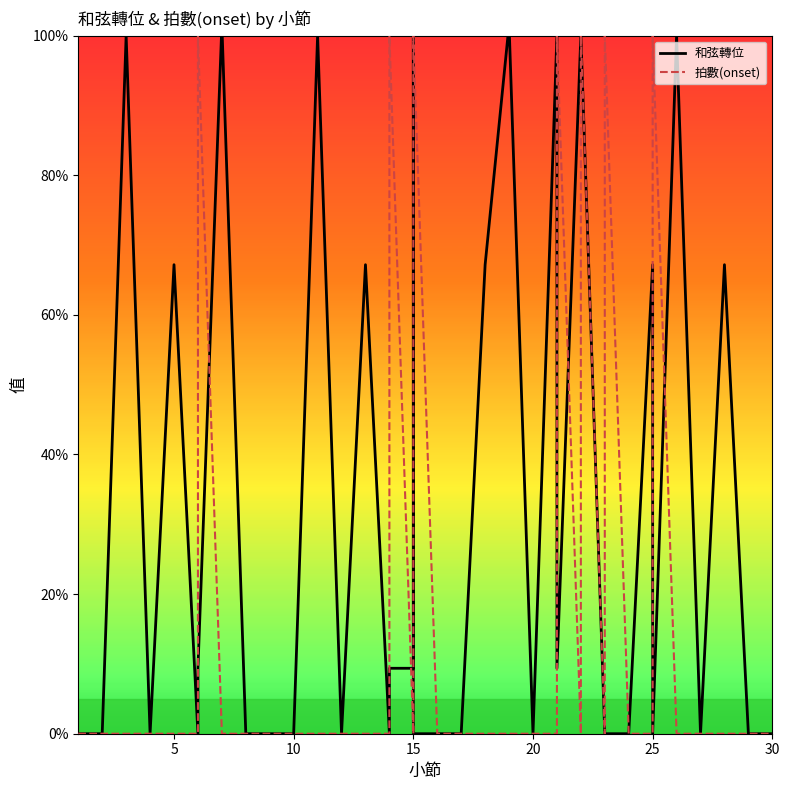

The 和弦轉位 series shows 107.2 at 5. True or false?

False